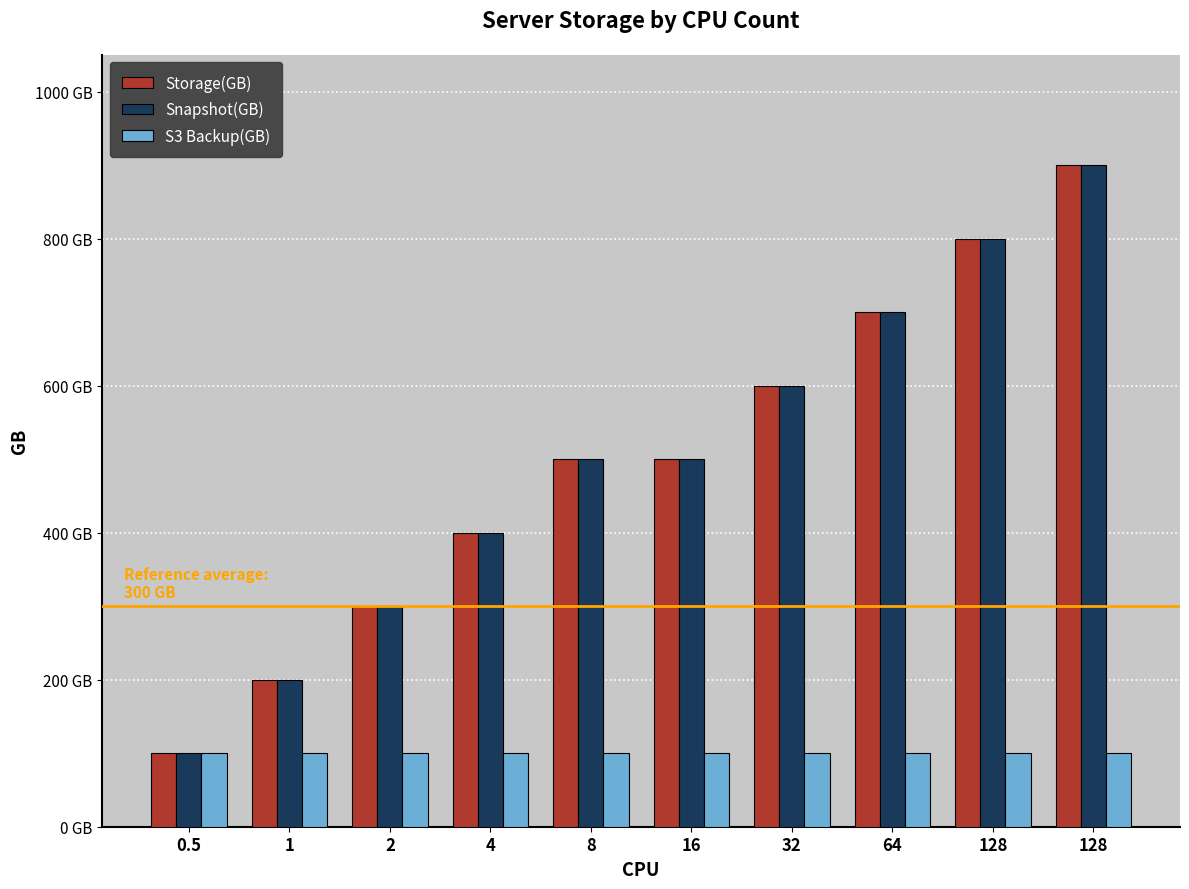

Which series has the largest total across all categories?

Storage(GB)